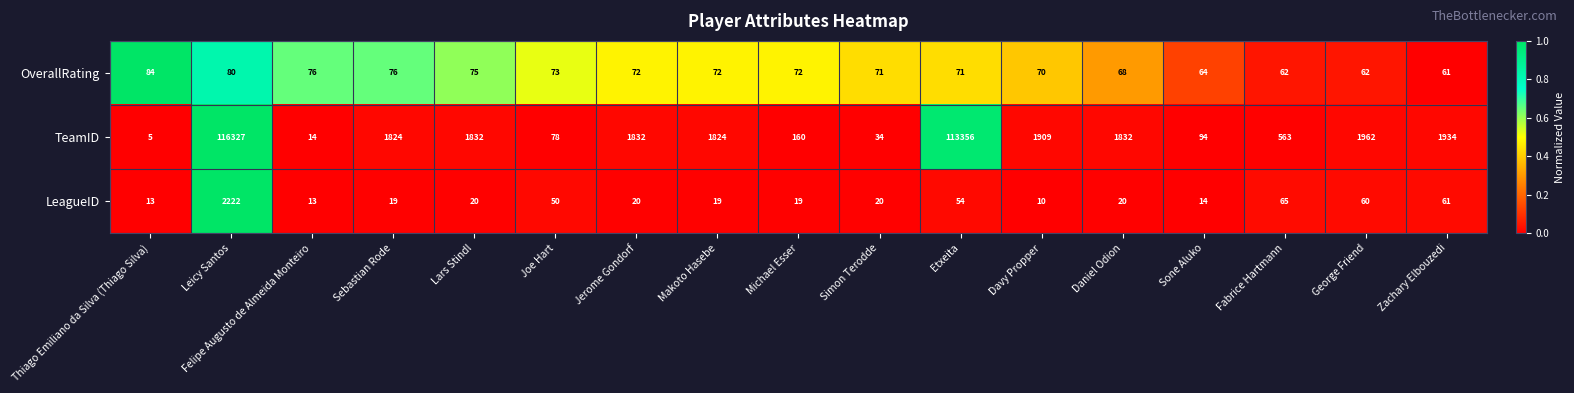

Where is TeamID nearest to the value 58166?

Etxeita